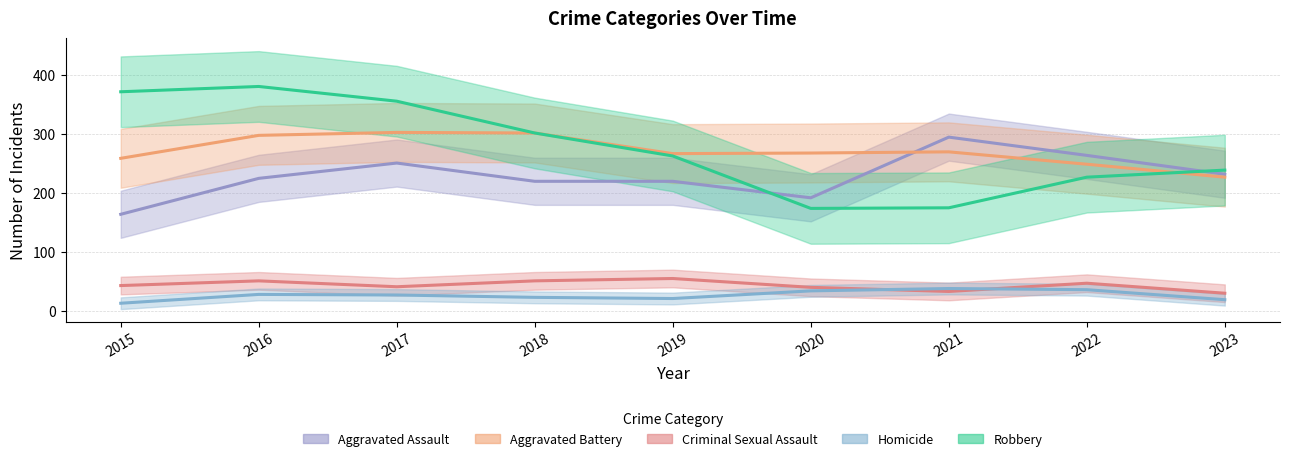

True or false: Criminal Sexual Assault (line) and Aggravated Battery (line) intersect in this chart.

False